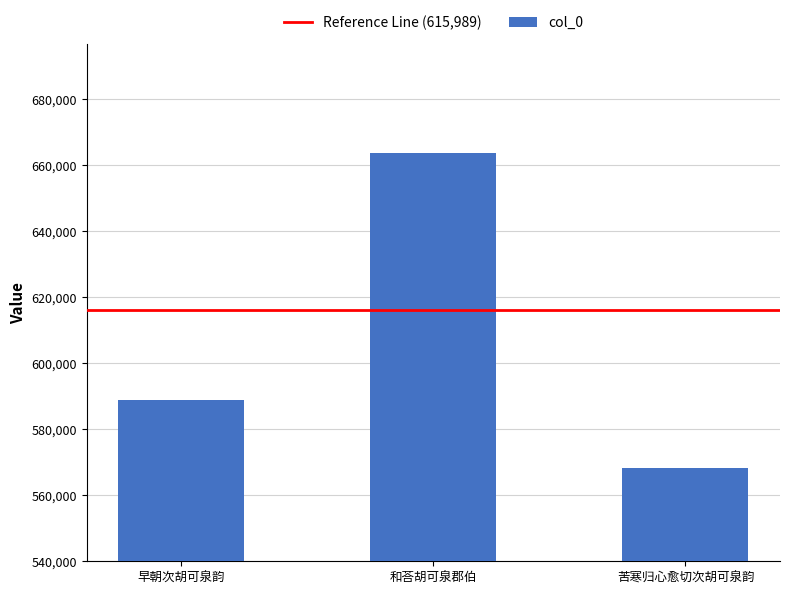

What position from the right is 和荅胡可泉郡伯?

2